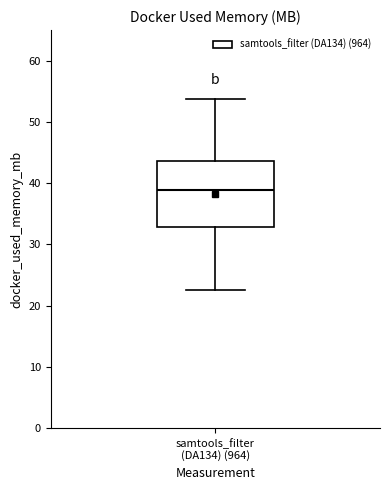

Read this box plot against the y-axis: the position of the median line, the range covered by the box, and the ends of both whiskers. The values are not printed on the chart, so give them approximately, as read against the axis.

median 39, box 33 to 44, whiskers 23 to 54